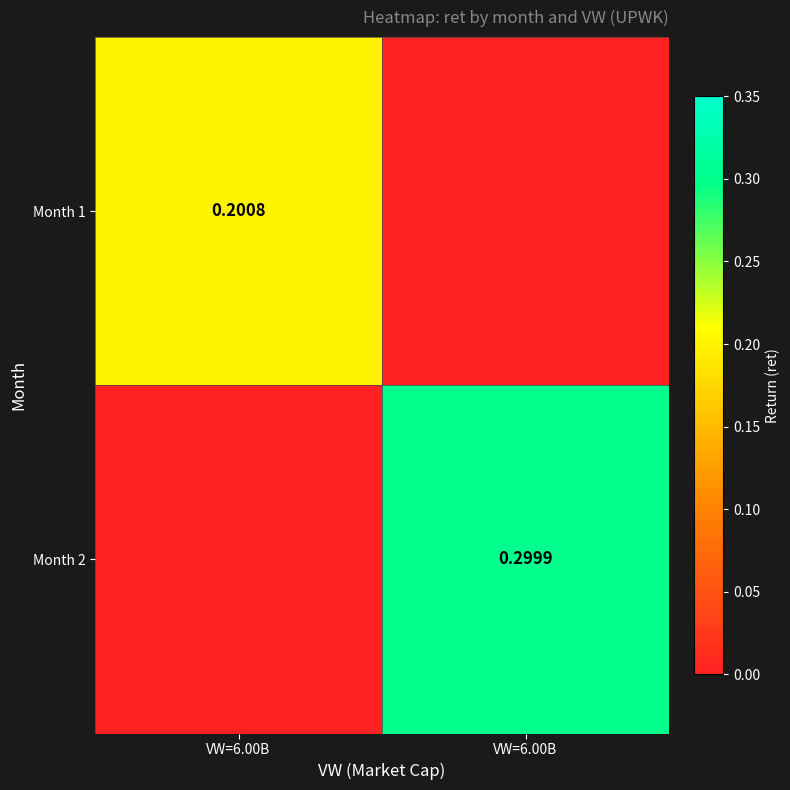

Which has a higher value, VW=6.00B or VW=6.00B?

VW=6.00B